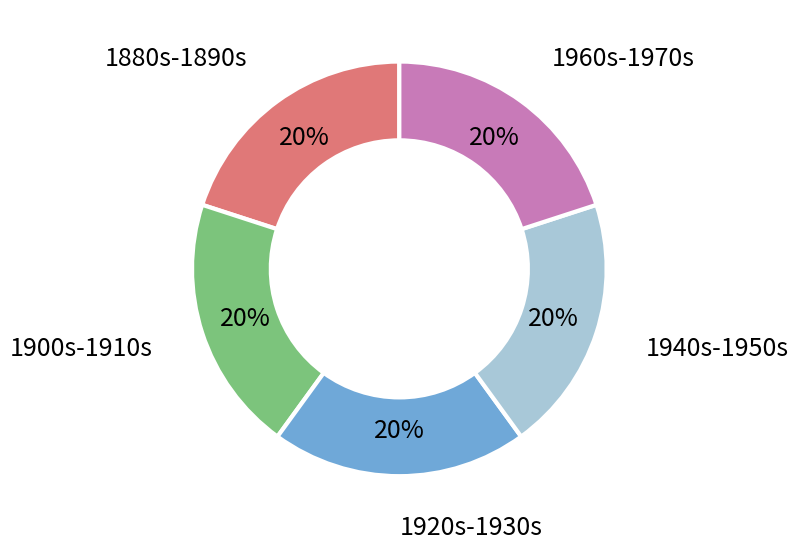

Combined, do 1900s-1910s and 1940s-1950s account for over 50%?

No